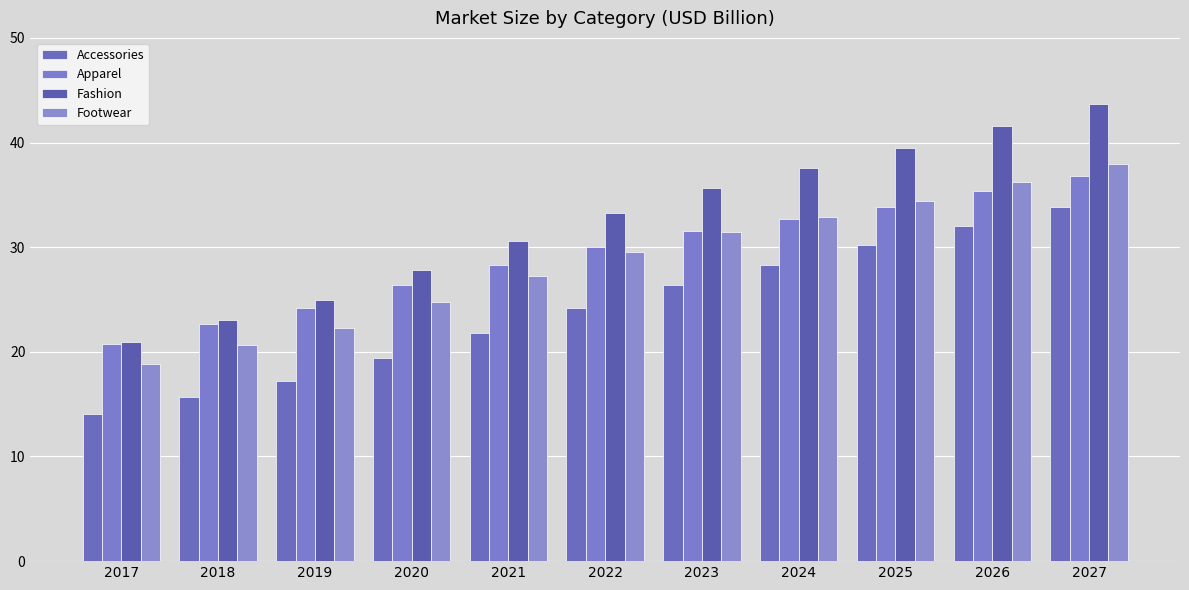

How many data points does each series have?

11